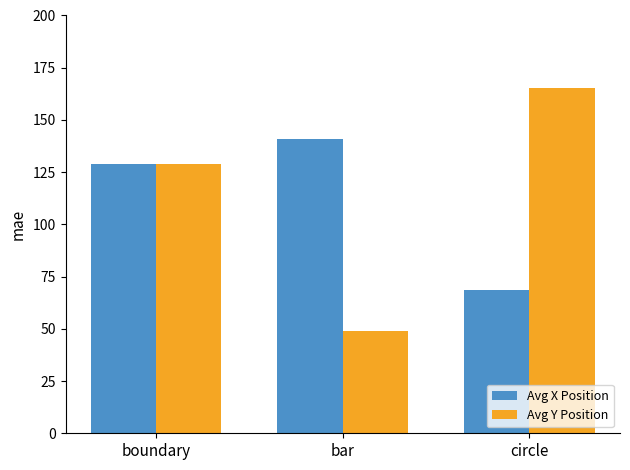

What is the sum of all Avg Y Position values?

342.7